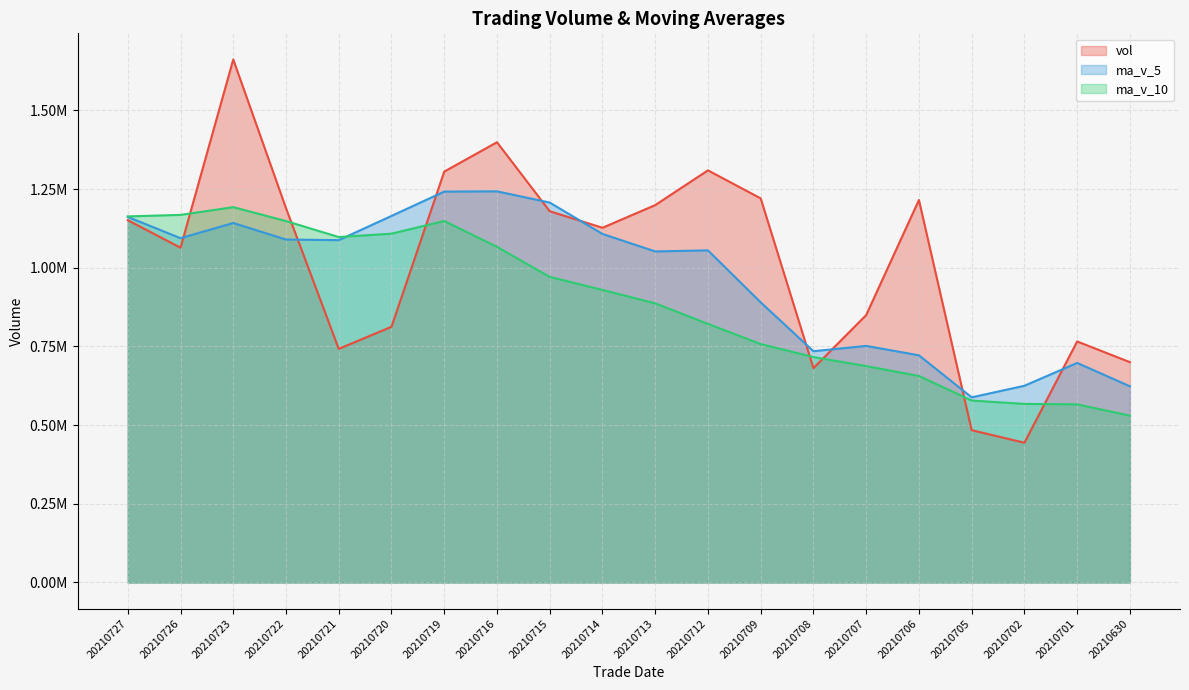

Count the number of data series in this chart.

3